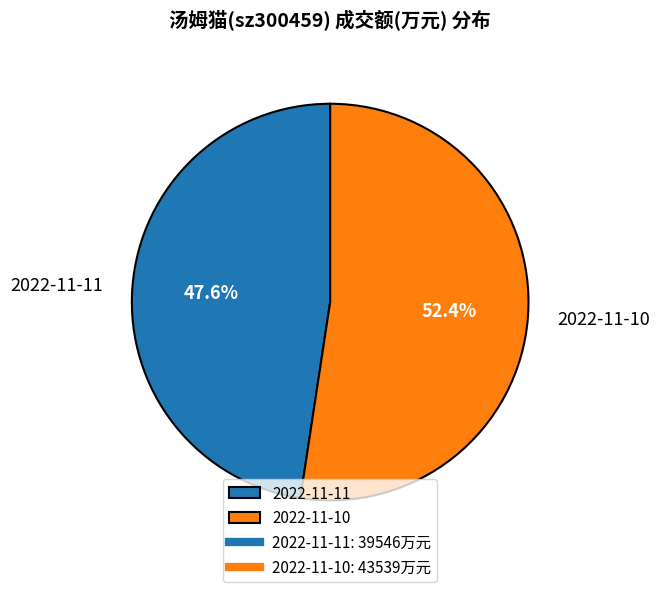

Is there a majority slice in this chart?

Yes